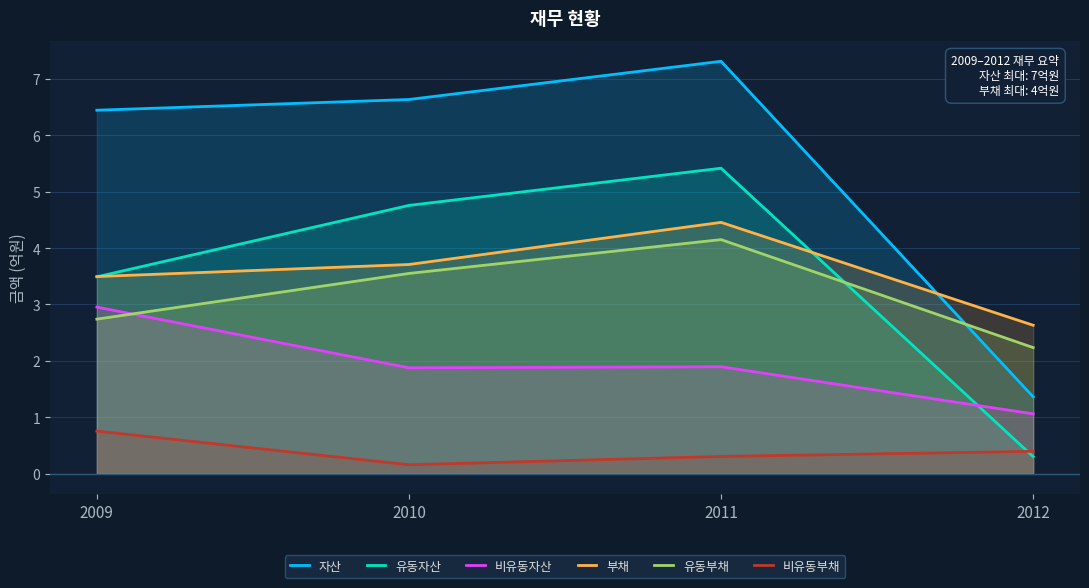

Reading right to left, list all the values displayed in this chart.

자산: 1.4	7.3	6.6	6.4
유동자산: 0.3	5.4	4.8	3.5
비유동자산: 1.1	1.9	1.9	3.0
부채: 2.6	4.5	3.7	3.5
유동부채: 2.2	4.1	3.5	2.7
비유동부채: 0.4	0.3	0.2	0.8